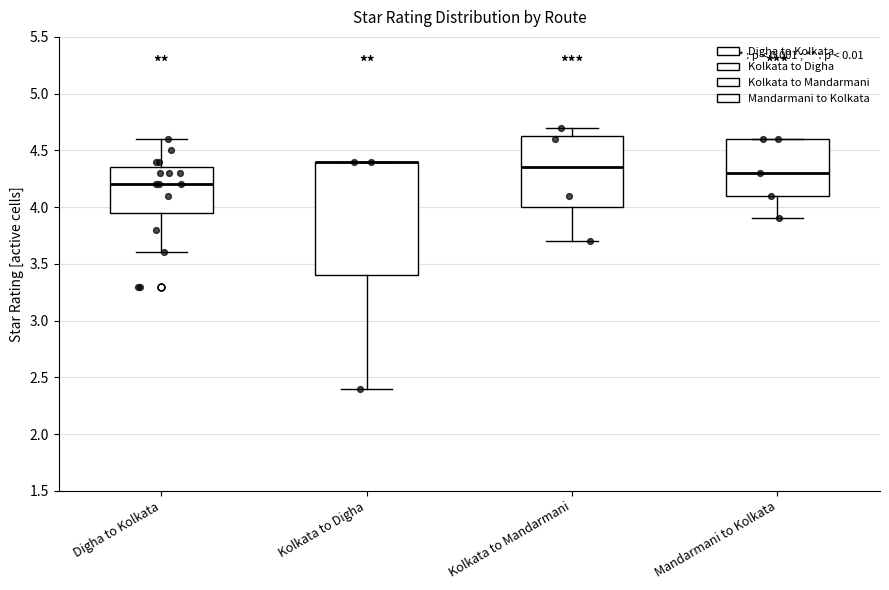

Reading left to right, read every box against the y-axis: the position of its median line, the range the box covers, and the ends of its whiskers. The values are not printed on the chart, so give them approximately, as read against the axis.

Digha to Kolkata: median 4.20, box 3.95 to 4.35, whiskers 3.60 to 4.60
Kolkata to Digha: median 4.40 (drawn on the box's upper edge), box 3.40 to 4.40, whiskers 2.40 to 4.40
Kolkata to Mandarmani: median 4.35, box 4.00 to 4.65, whiskers 3.70 to 4.70
Mandarmani to Kolkata: median 4.30, box 4.10 to 4.60, whiskers 3.90 to 4.60